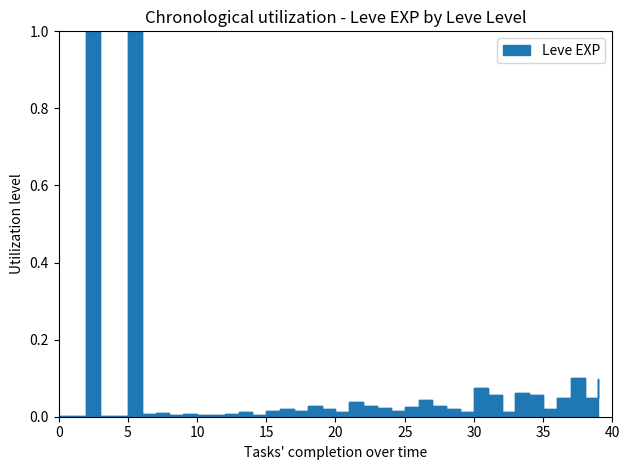

How many points are lower than both their immediate neighbors (excluding endpoints)?

11